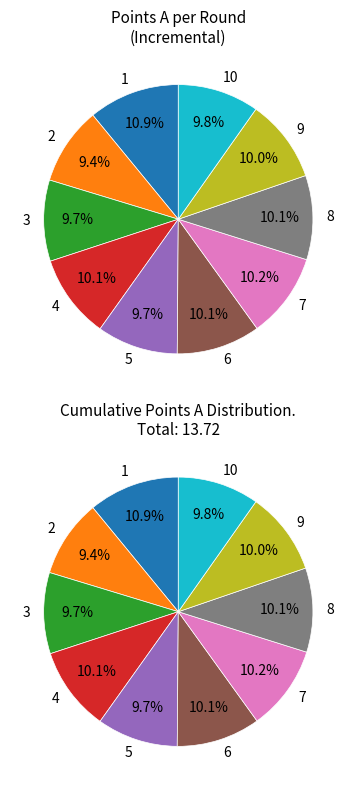

To the nearest percent, what is the average slice percentage?

10%